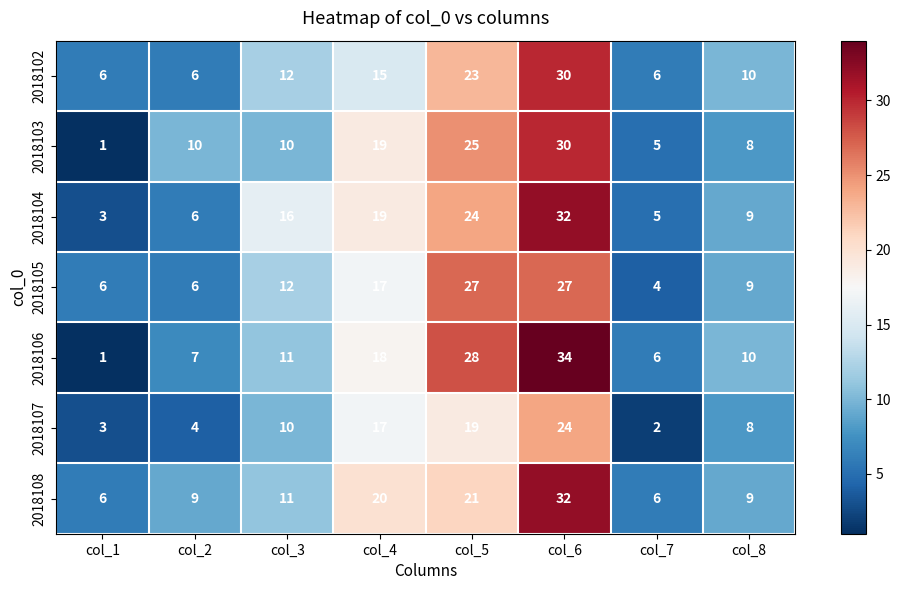

Is it true that 2018105 equals 27 at col_5?

True